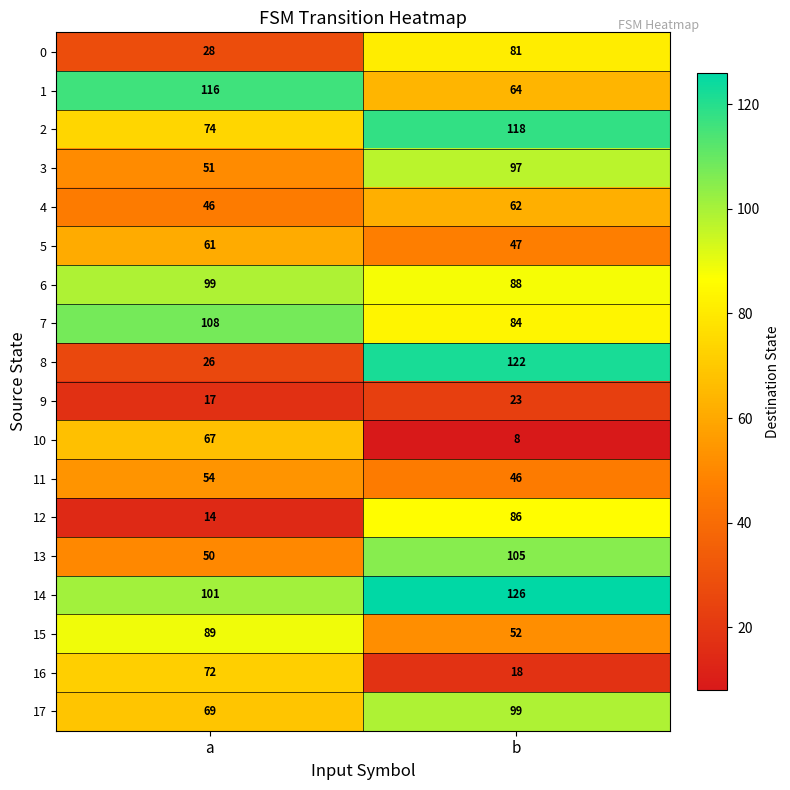

What is the difference between the 2 values at b and a?

44